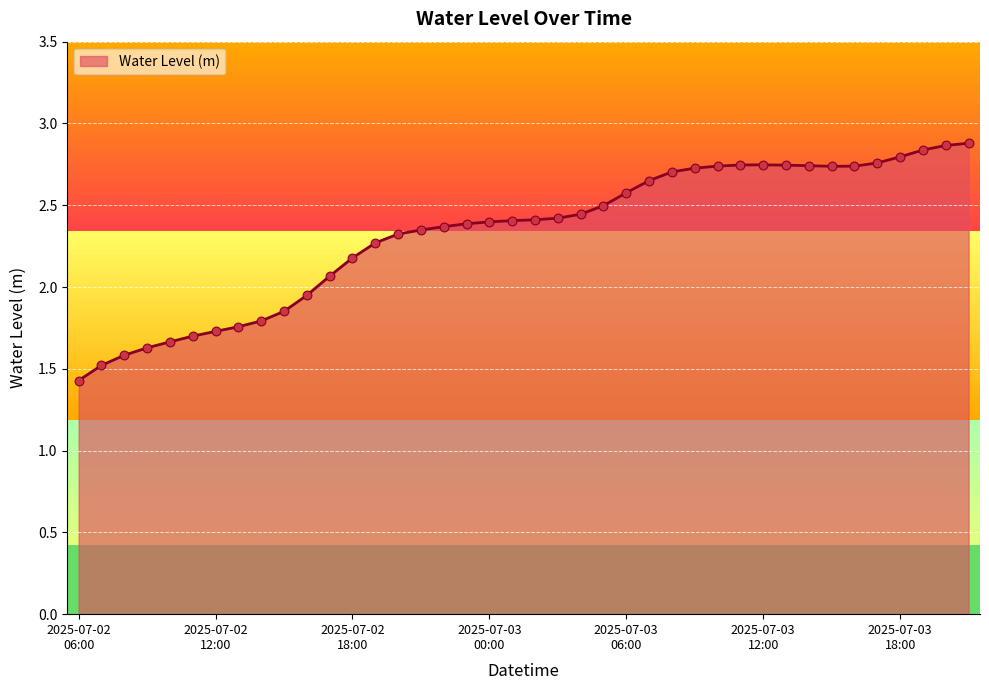

What is the smallest value displayed?

1.4